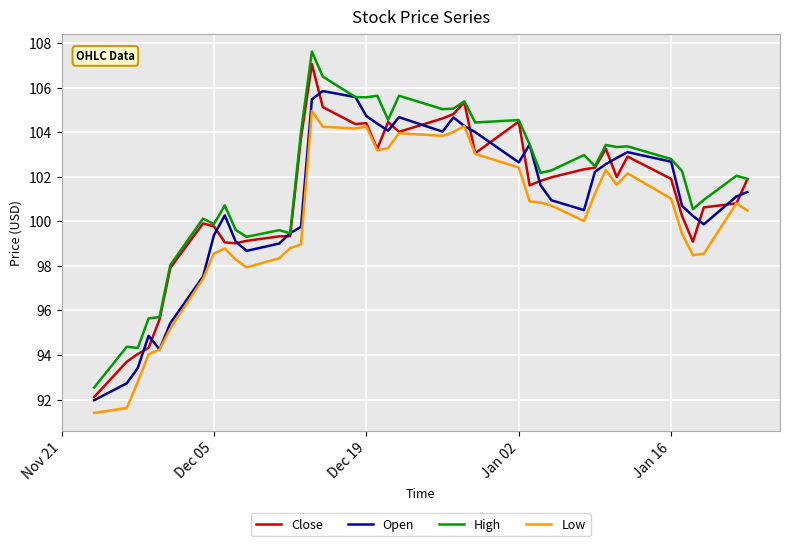

Which series has the largest range (max minus min)?

High